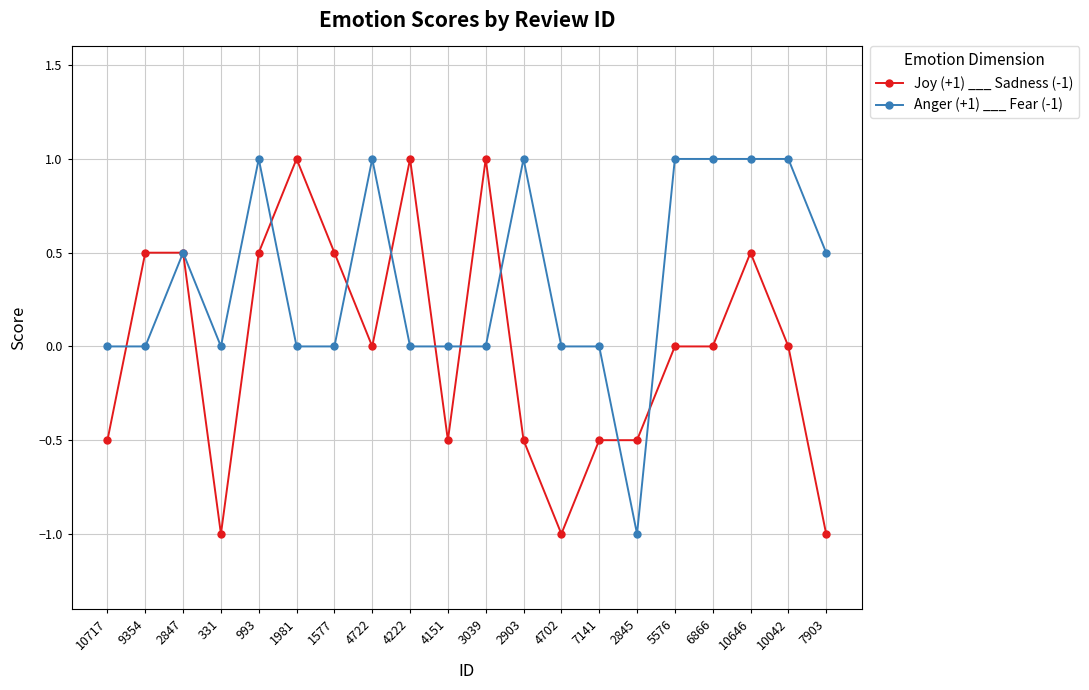

True or false: Joy (+1) ___ Sadness (-1) has more than 0 interior local peaks.

True